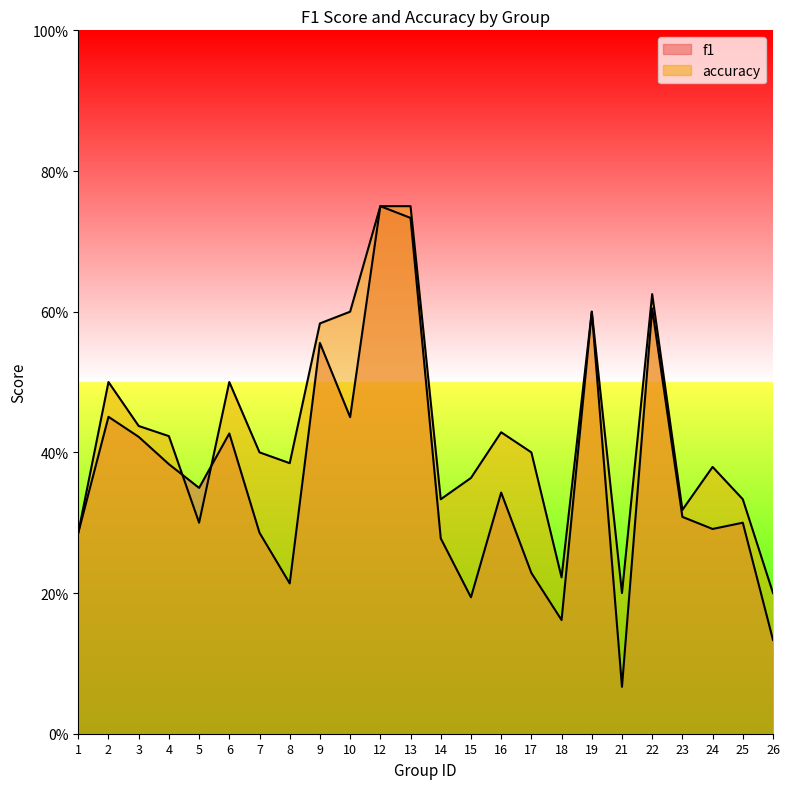

Between 4 and 22, which series saw the biggest shift?

f1